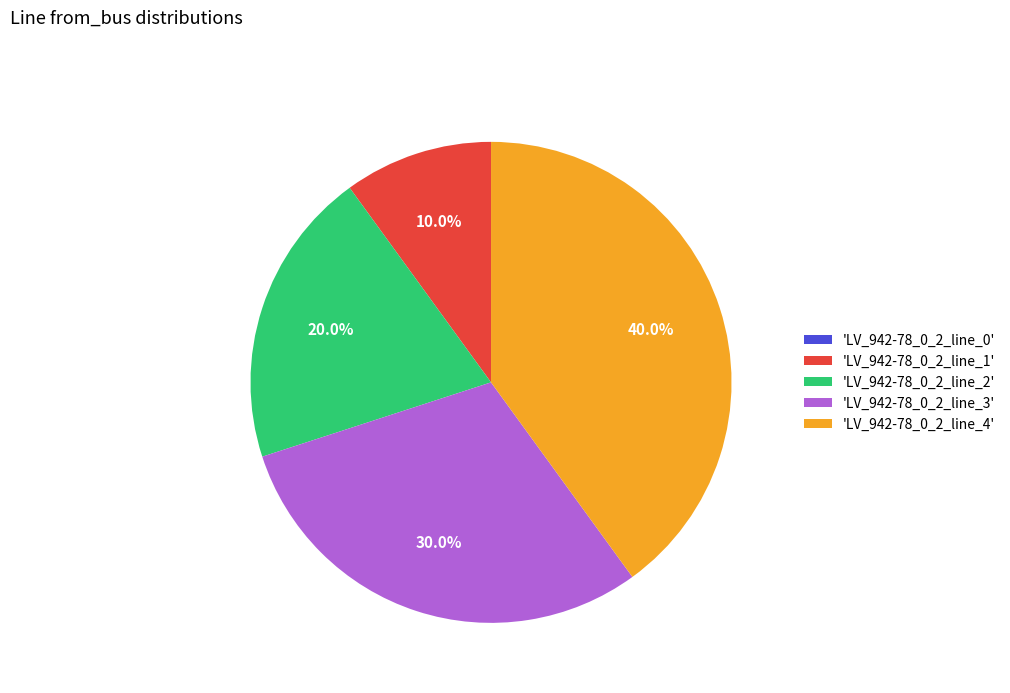

Is the sum of 'LV_942-78_0_2_line_2' and 'LV_942-78_0_2_line_1' greater than half?

No